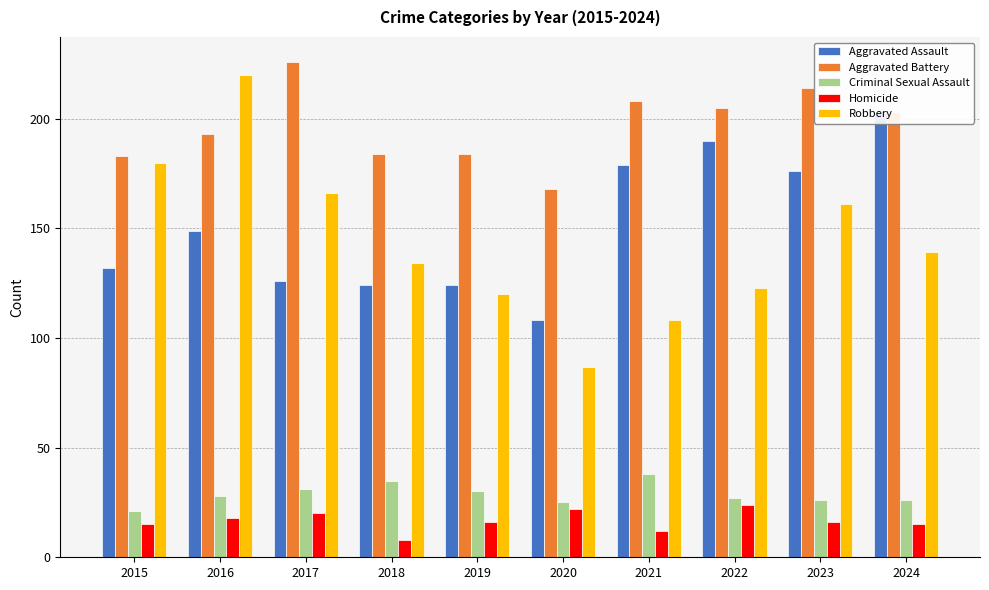

How many values in the Aggravated Battery series exceed 203?

4